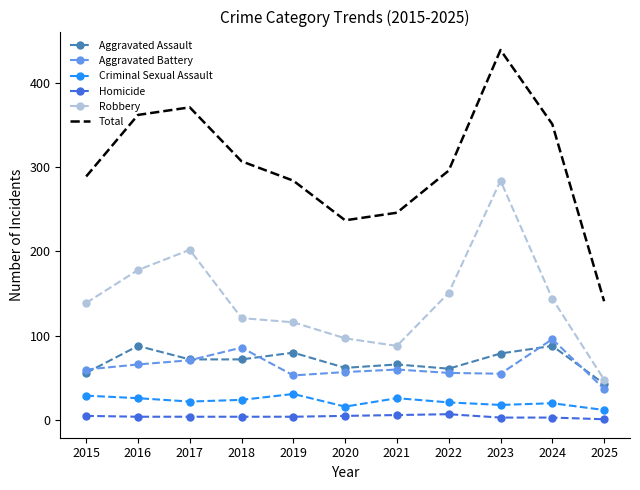

What is the highest value of the Robbery series?

284